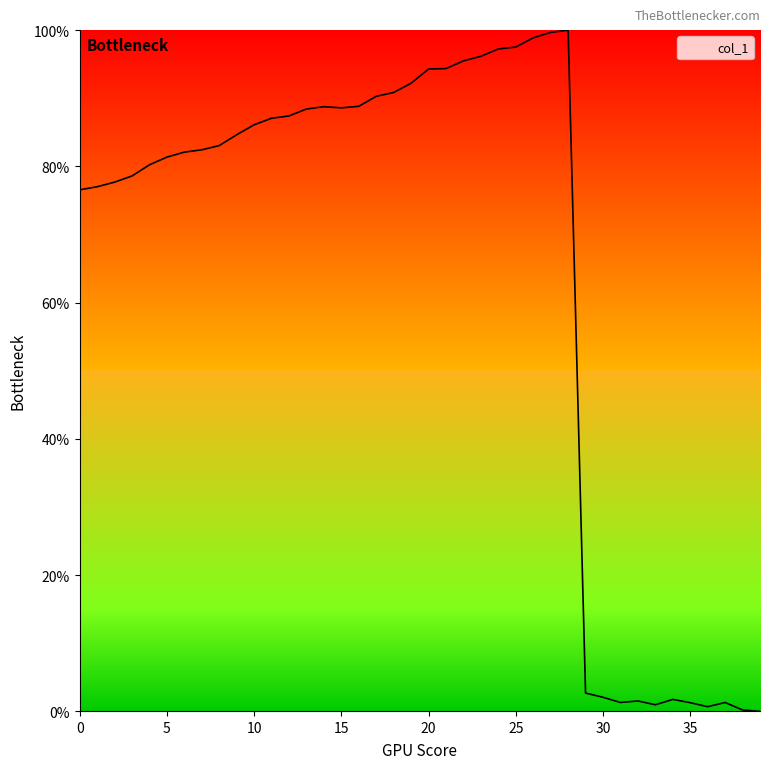

Does the chart have visible grid lines?

No